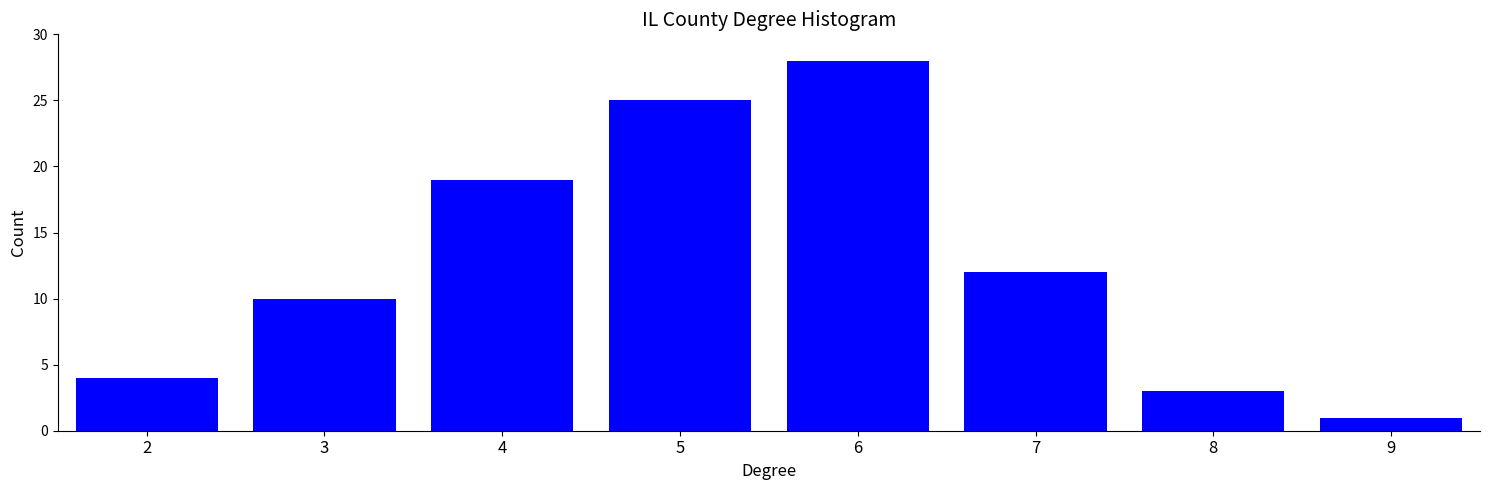

Reading left to right, what are all the values shown in this chart?

4	10	19	25	28	12	3	1